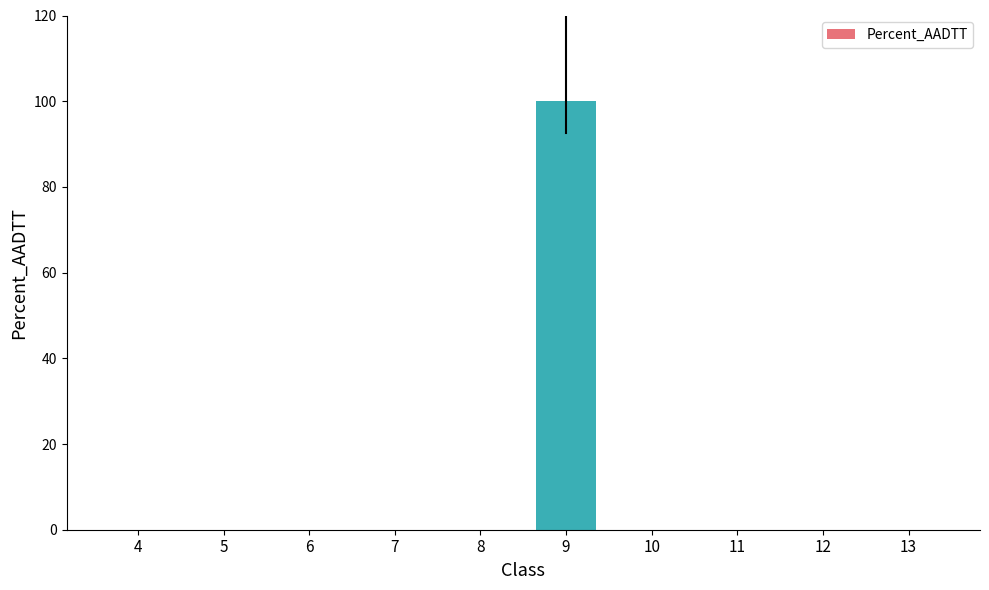

Are the bars horizontal?

No